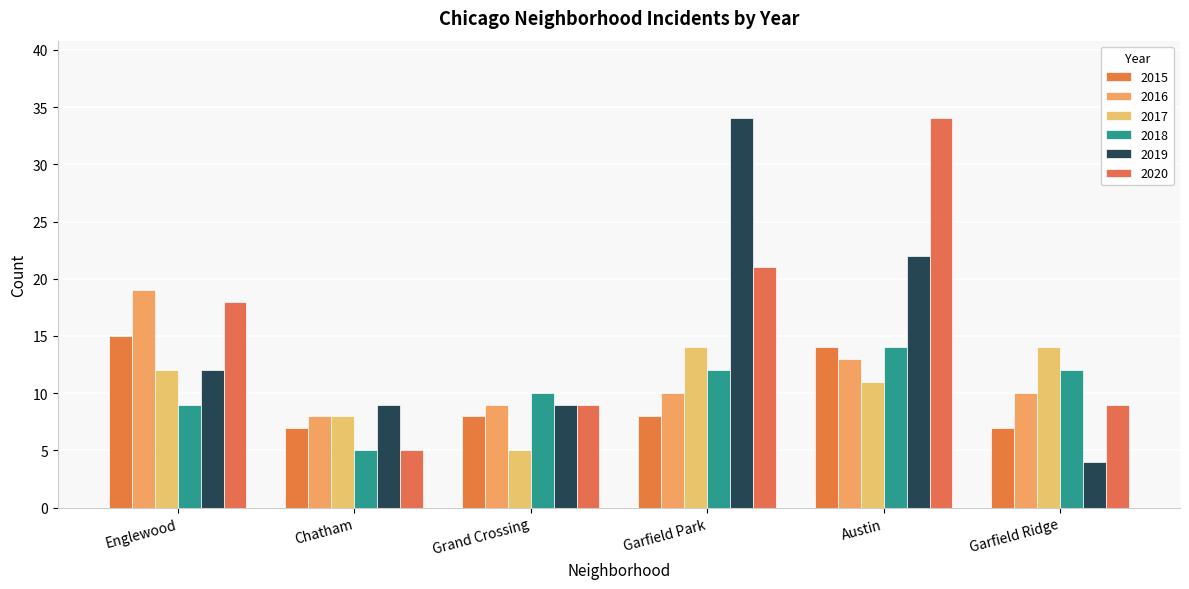

Is it true that 2018 equals 12 at Garfield Park?

True